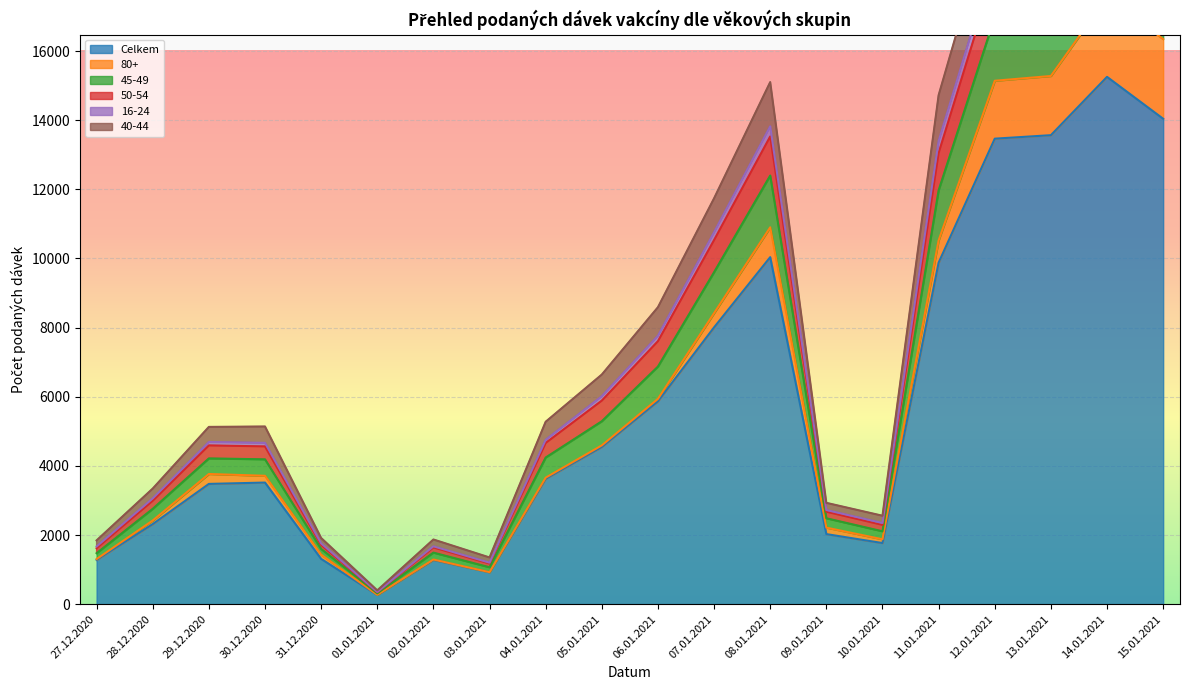

The 50-54 series shows 4563 at 30.12.2020. True or false?

True